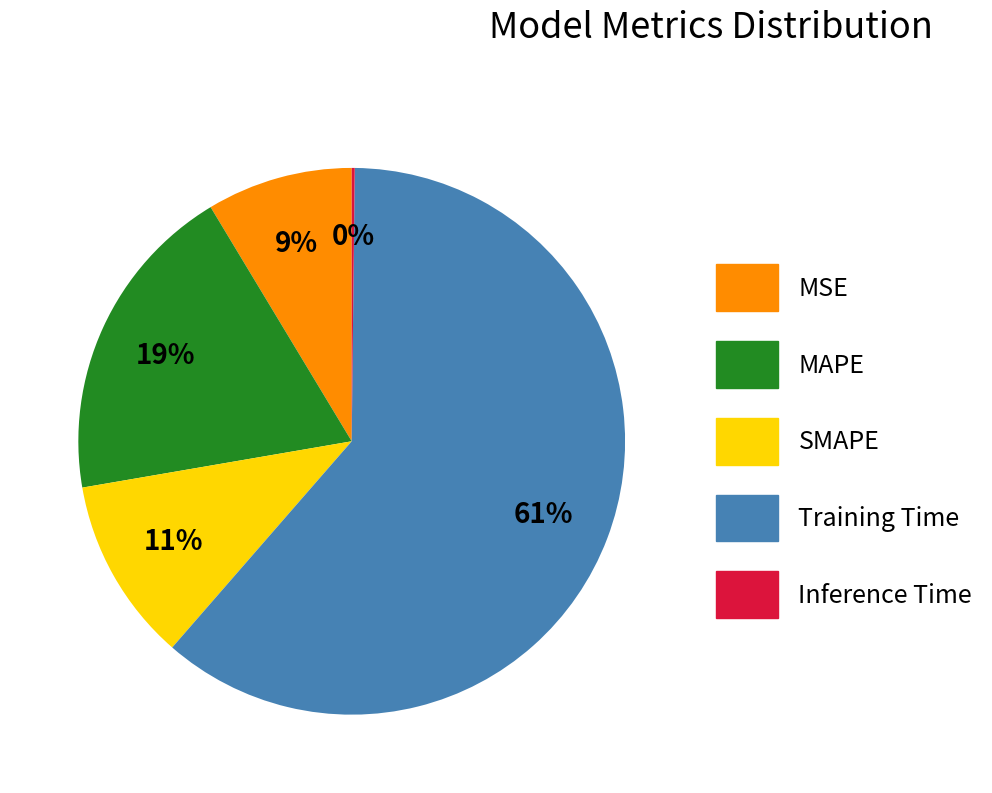

Which category accounts for the majority?

Training Time